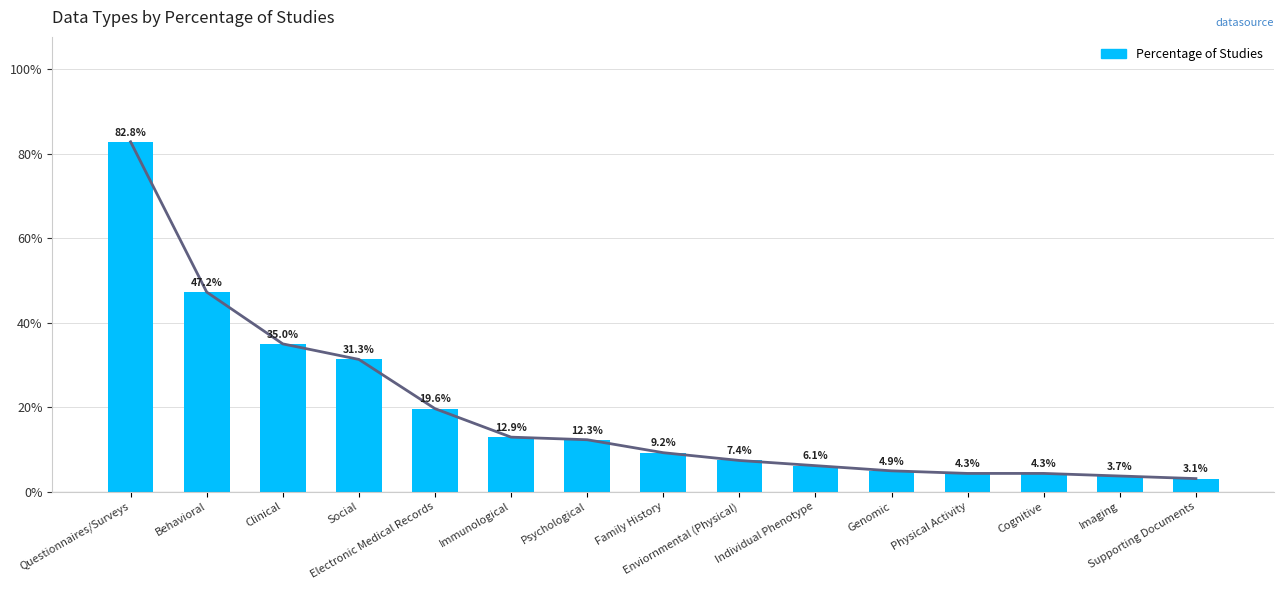

Reading left to right, transcribe all the data shown in this chart.

0.8	0.5	0.3	0.3	0.2	0.1	0.1	0.1	0.1	0.1	0.0	0.0	0.0	0.0	0.0